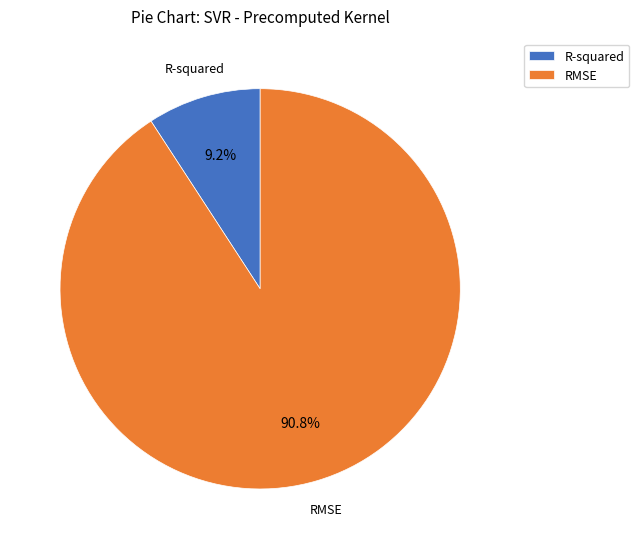

What is the majority slice?

RMSE